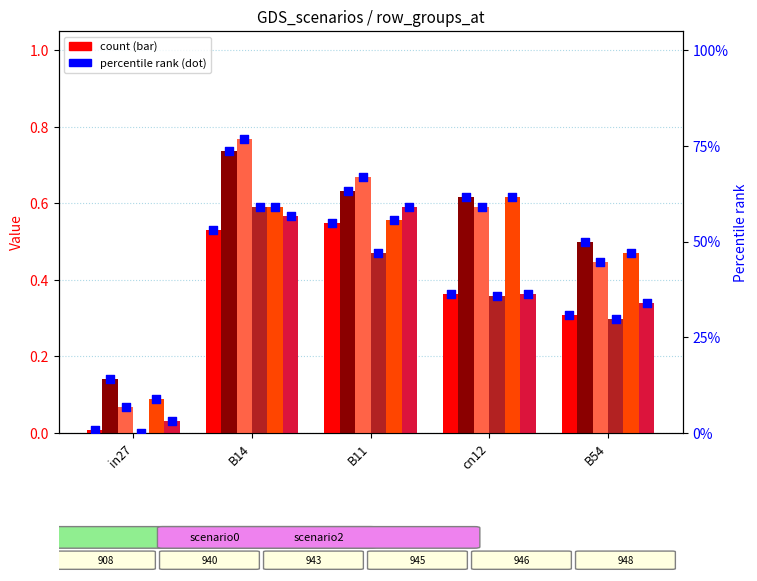

Which series has the largest Y range (max minus min)?

job482_scenario2_943